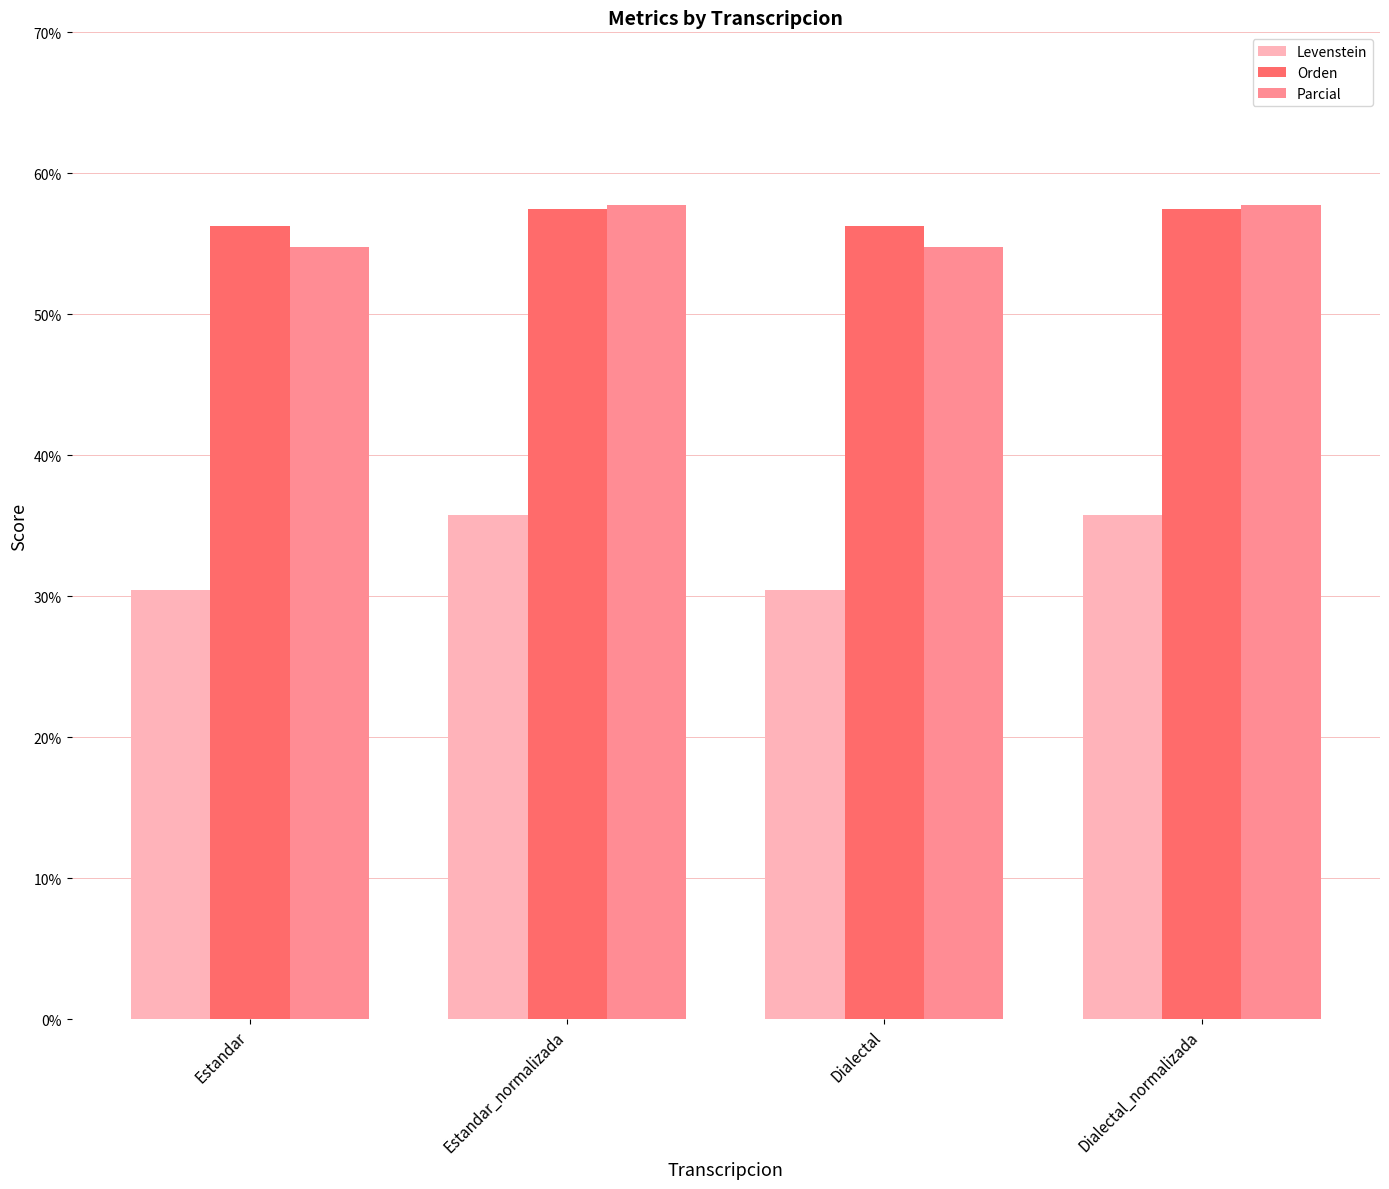

What is the average value of the Orden series?

56.9